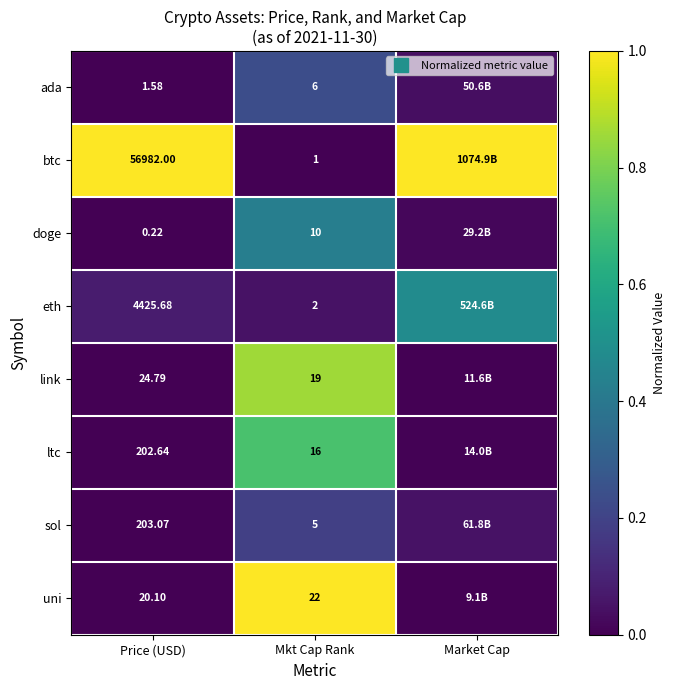

List the series in order of their peak value, highest first.

btc, uni, link, ltc, eth, doge, ada, sol